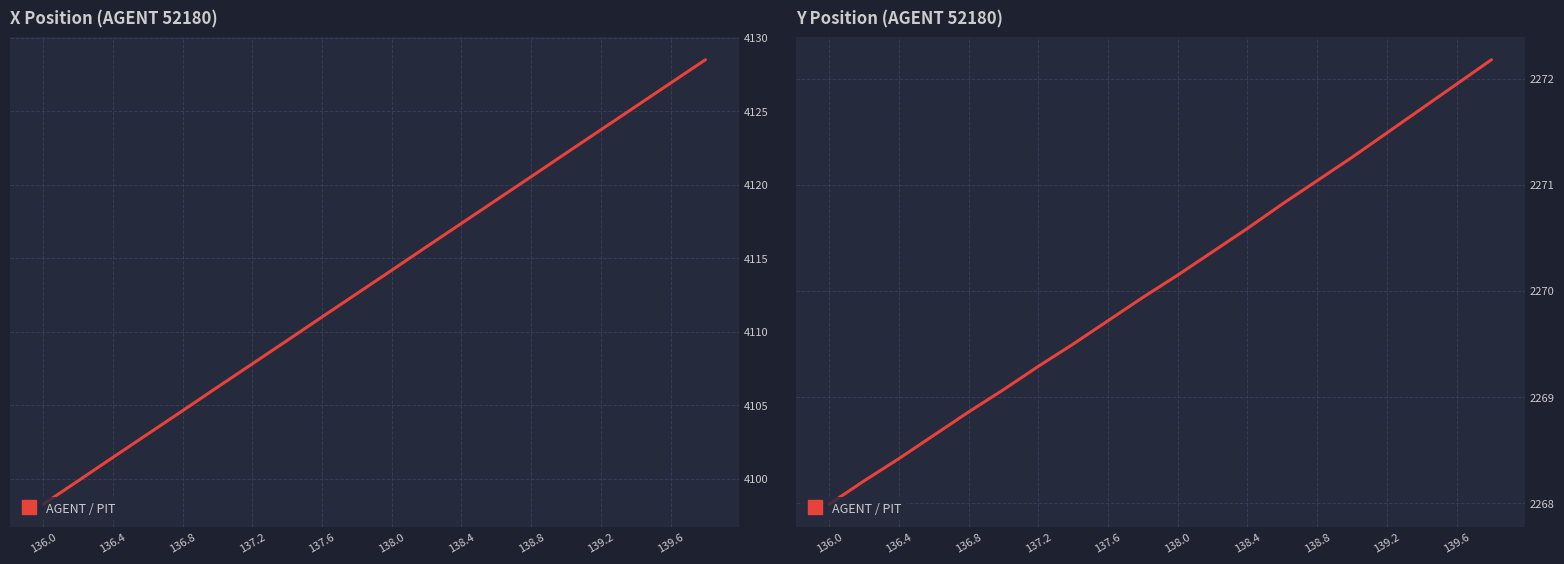

What is the ratio of the value at 15 to the value at 138.8?

1.0